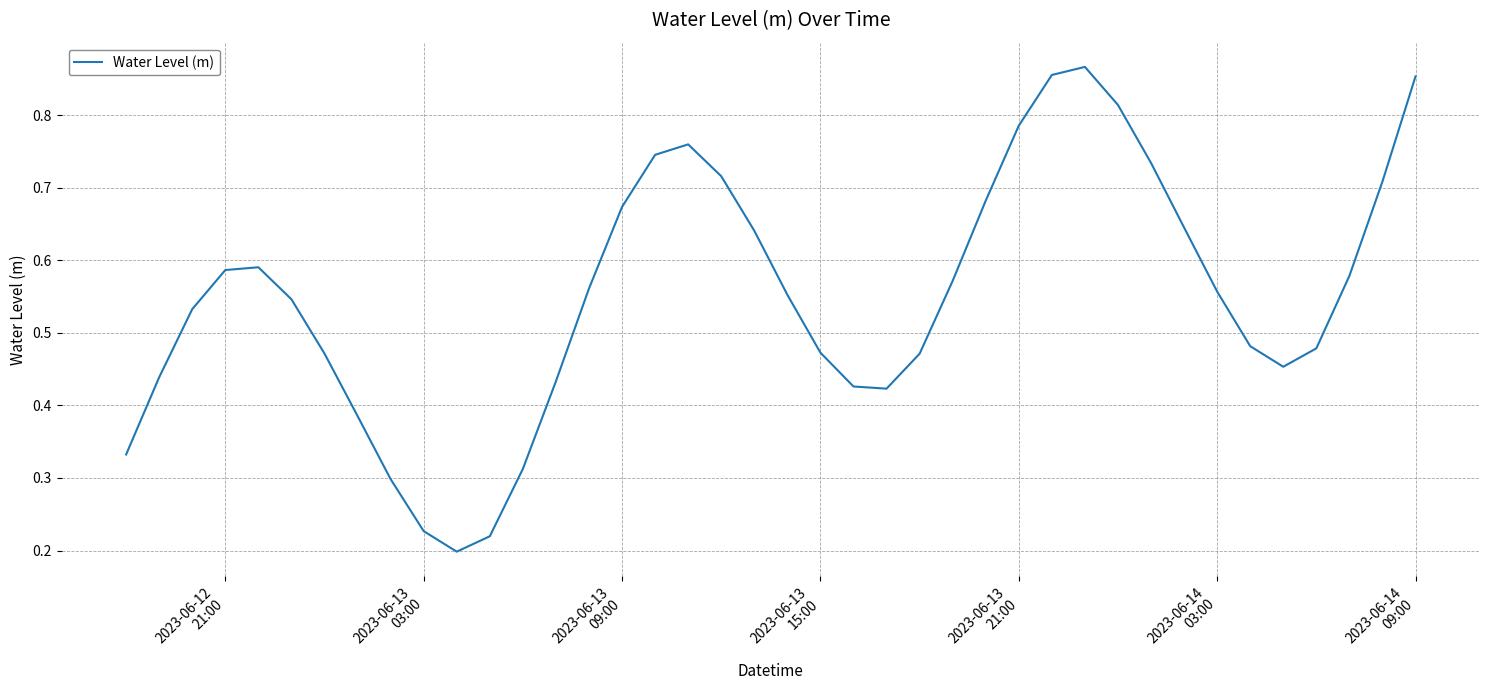

What is the value of the 16th point from the left?

0.7